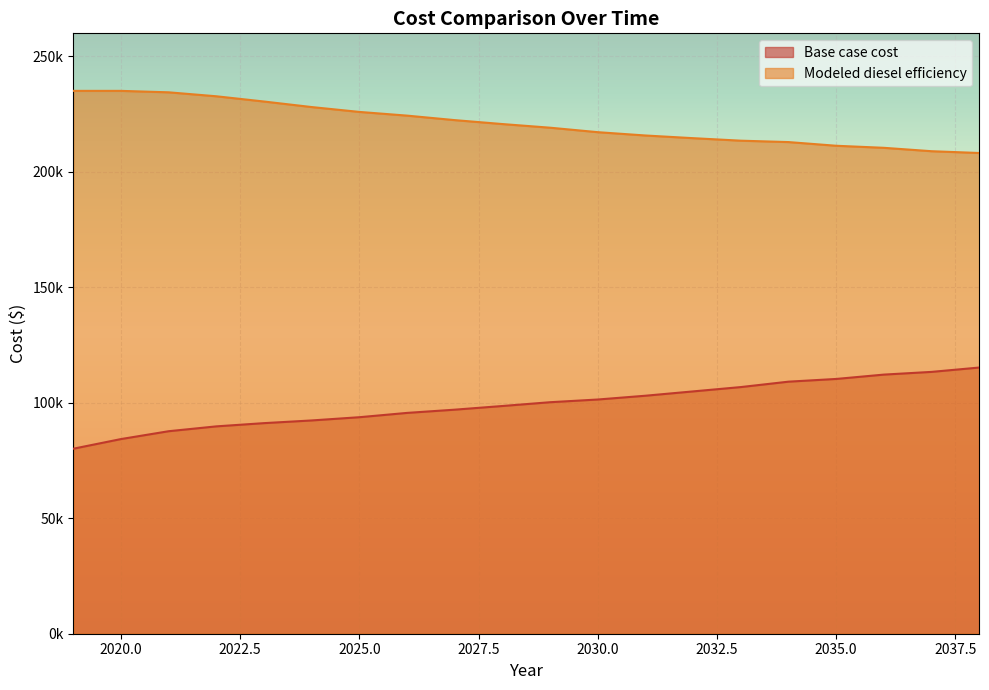

Reading left to right, extract all data points from this chart.

Base case cost: 80119.4	84299.5	87696.2	89795.3	91194.7	92360.9	93760.3	95626.1	97025.5	98614.6	100254.2	101425.4	103065.1	104939.0	106812.9	109152.9	110329.1	112211.0	113387.2	115269.2
Modeled diesel efficiency: 235087.4	235084.8	234459.0	232740.7	230471.3	228072.8	225967.5	224365.3	222416.4	220715.4	219134.2	217199.0	215760.1	214602.8	213512.5	212911.4	211316.2	210425.1	208953.4	208182.9